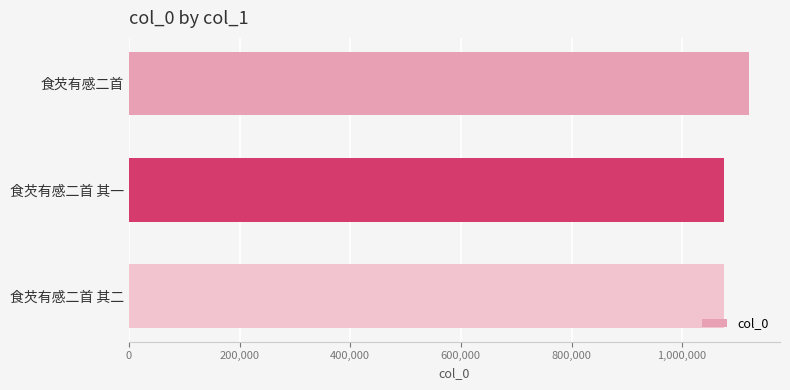

What is the label of the 3rd bar from the bottom?

食芡有感二首